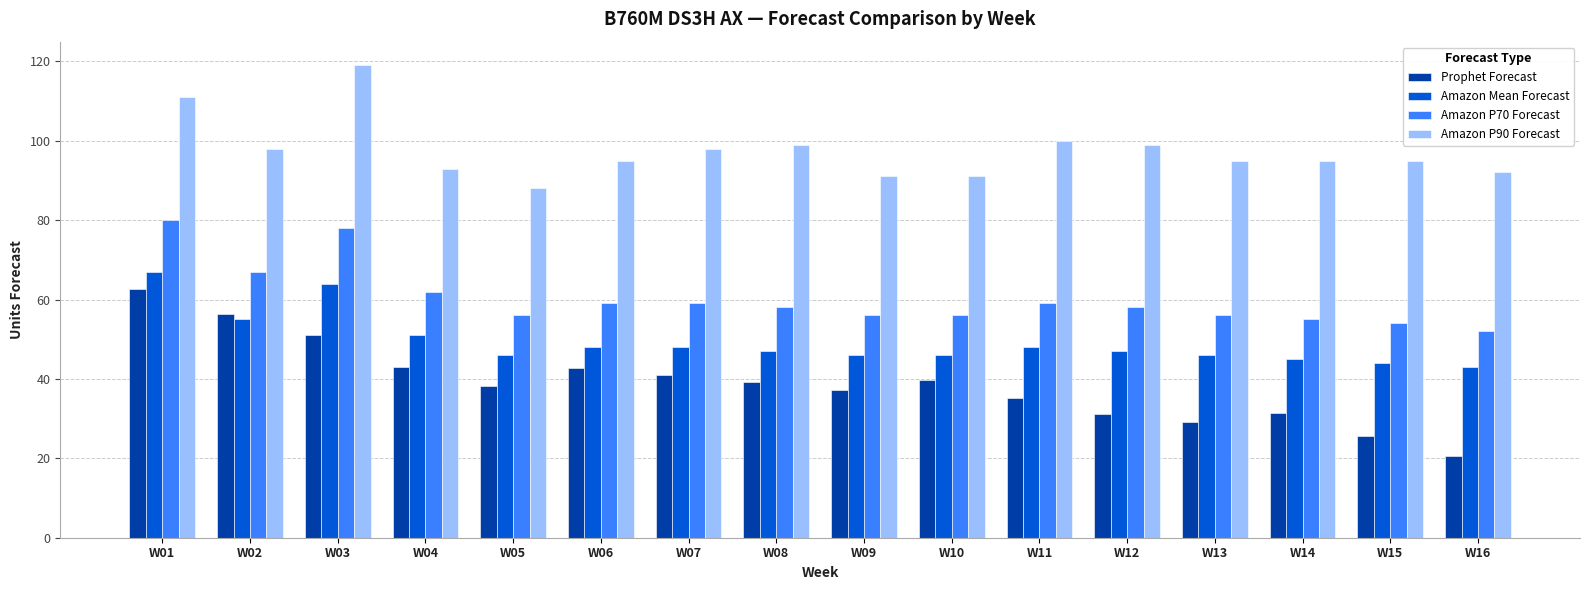

At how many categories does at least one series exceed 82?

16